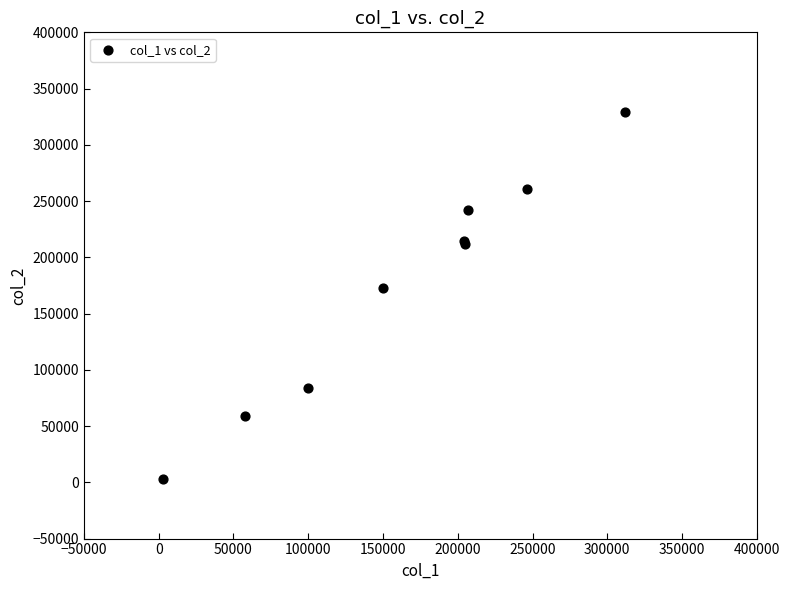

What Y value in the scatter plot is closest to 166075?

172480